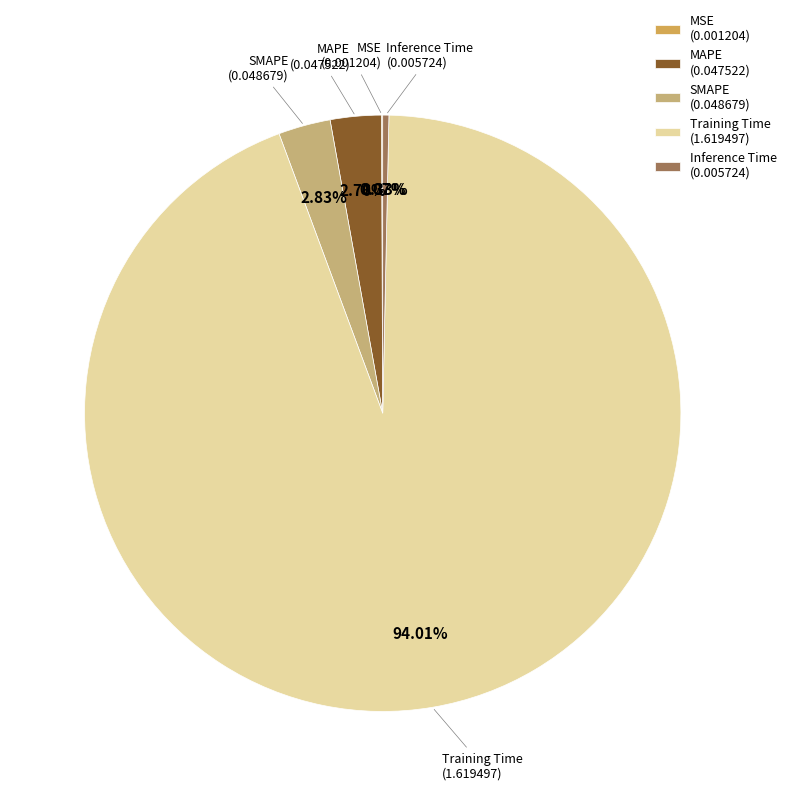

To the nearest percent, what is the combined percentage of MAPE and Inference Time?

3%